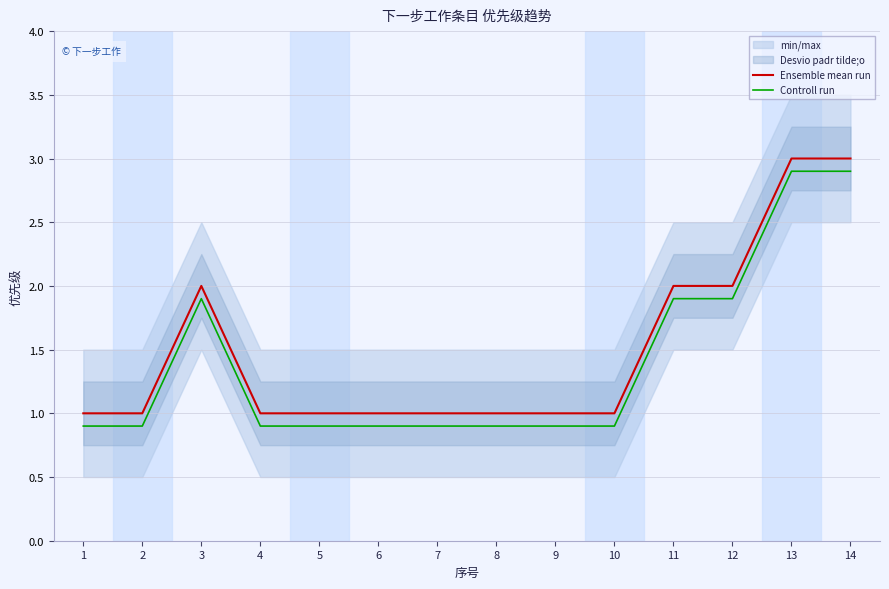

Which series has the widest spread of values?

Ensemble mean run